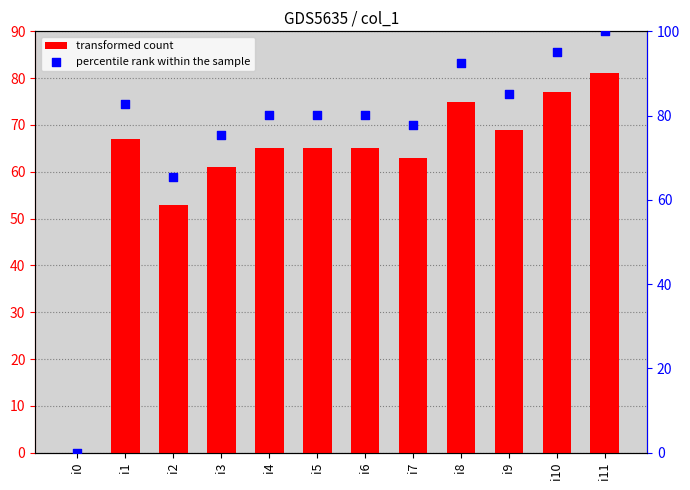

At which category is the sum across all series the highest?

i11